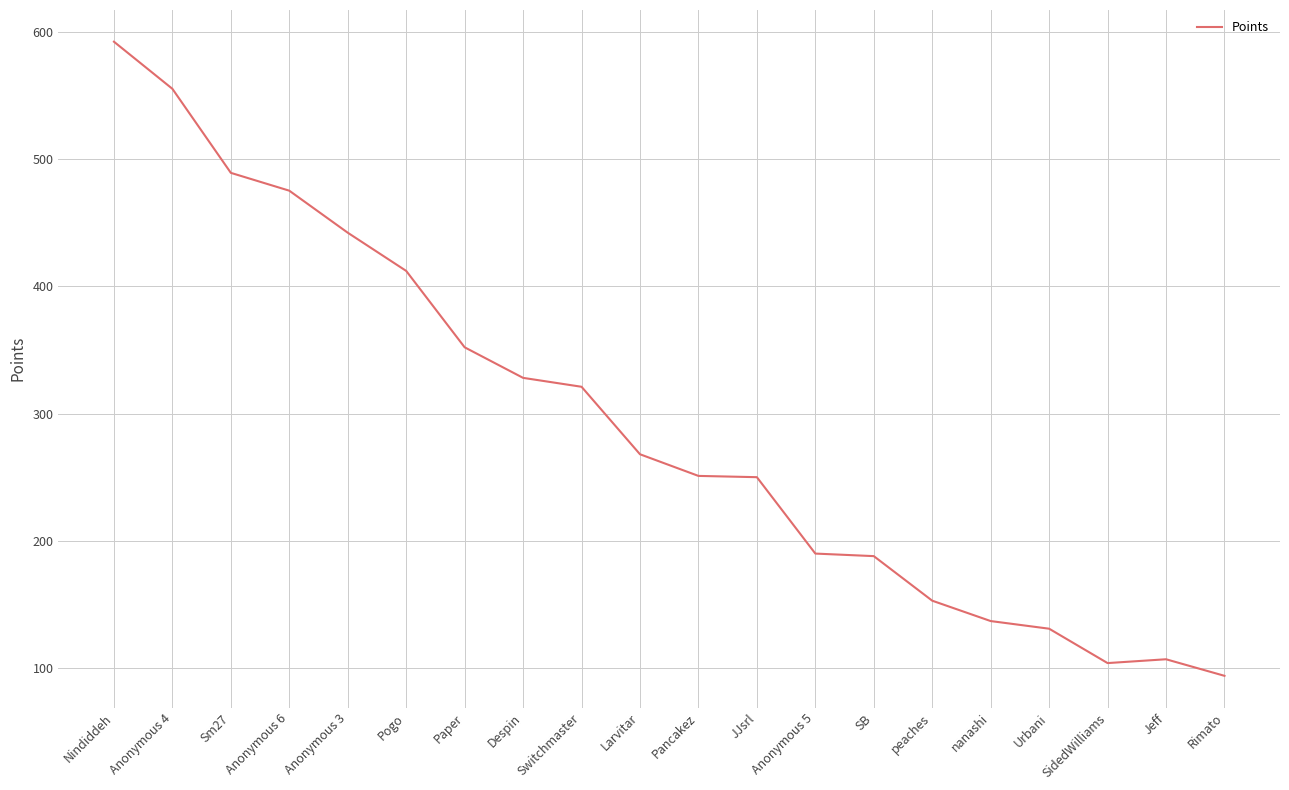

Is this an area chart (filled region under the line)?

No